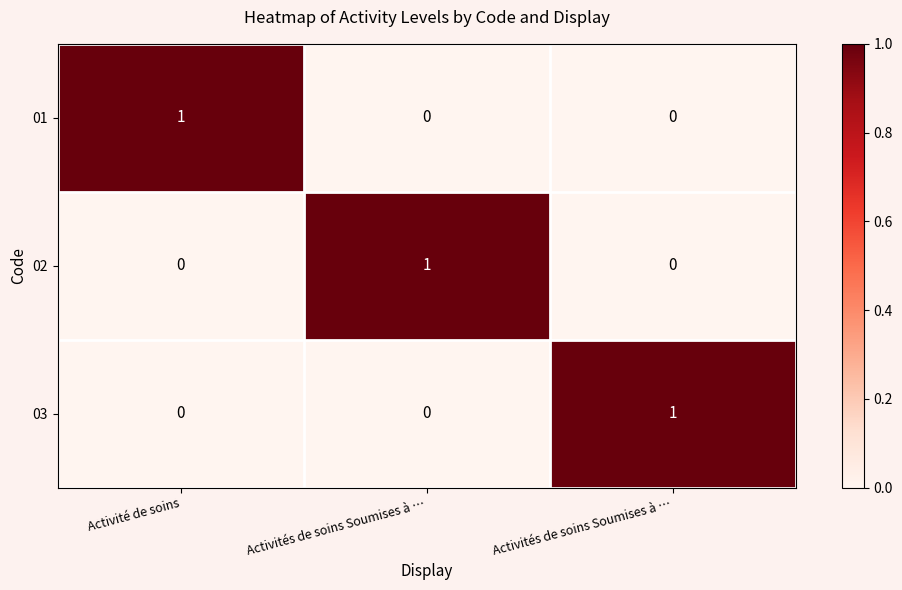

What is the maximum value shown in the chart?

1